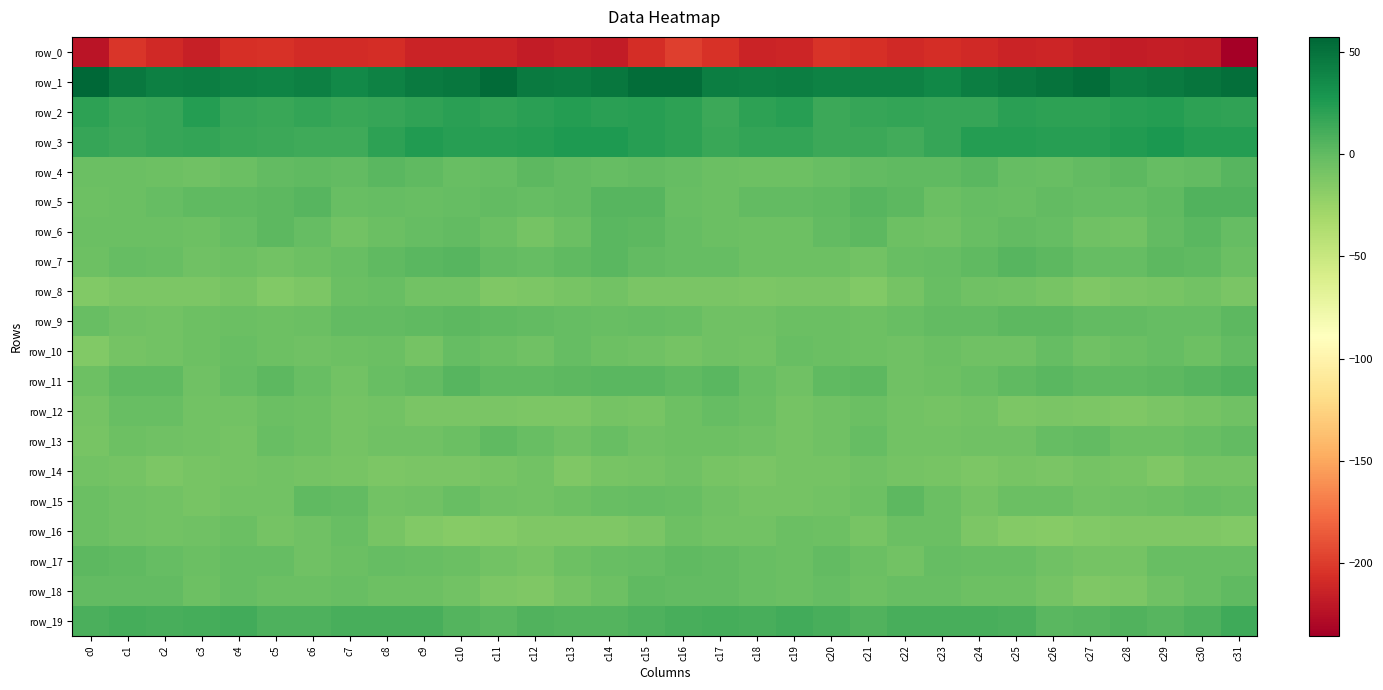

Count the number of categories in the chart.

32